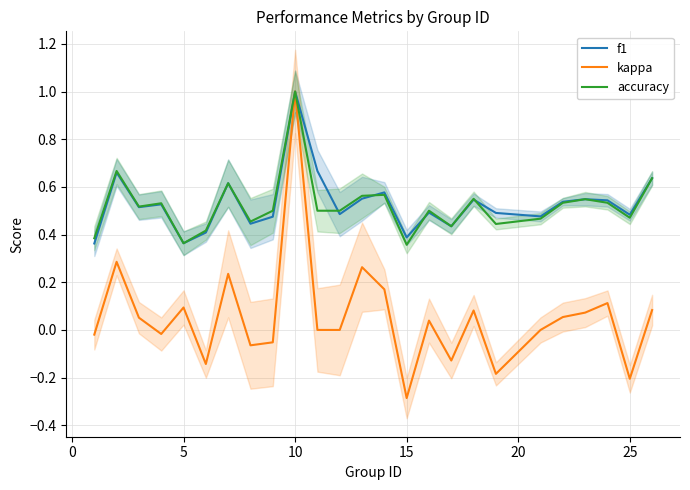

Does the chart have visible grid lines?

Yes